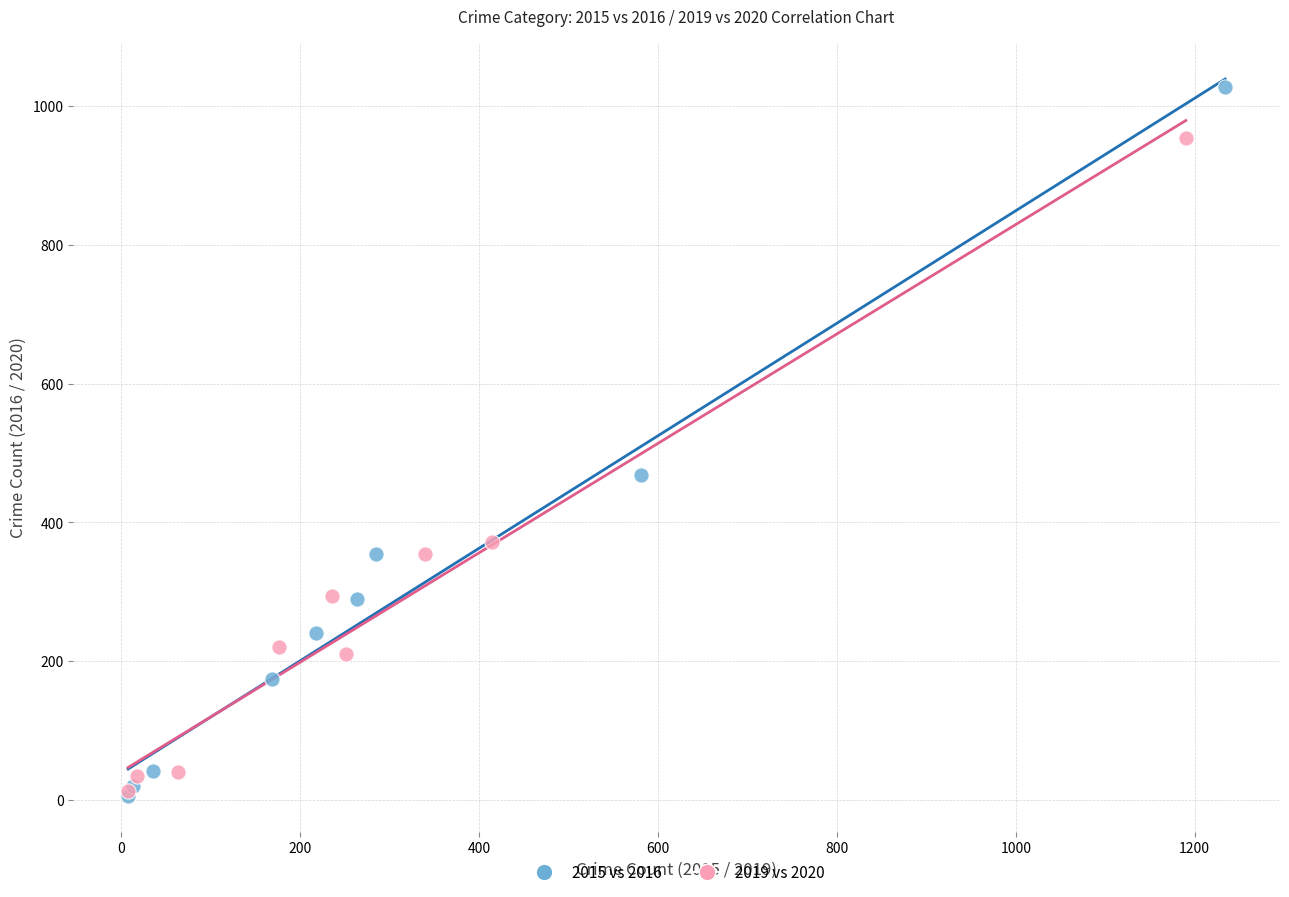

Which series contains the highest Y value?

2015 vs 2016